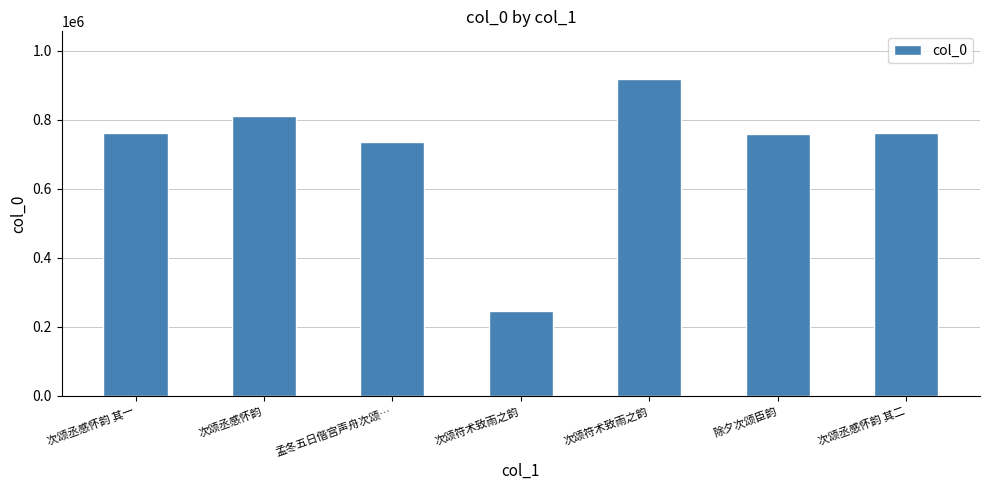

How many series are shown in this chart?

1